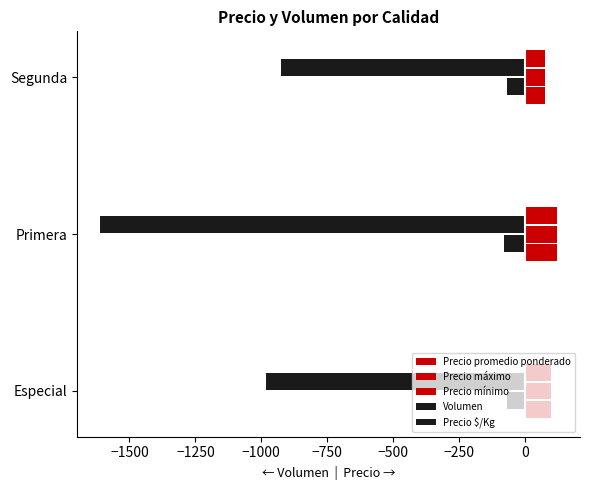

Count the number of data series in this chart.

5